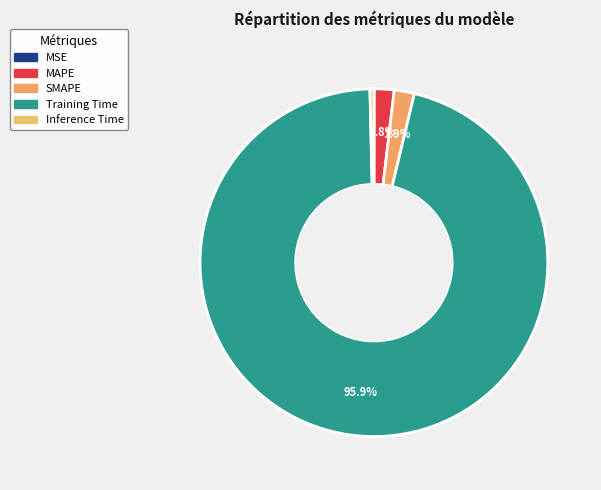

True or false: MAPE accounts for 2% of the total.

True